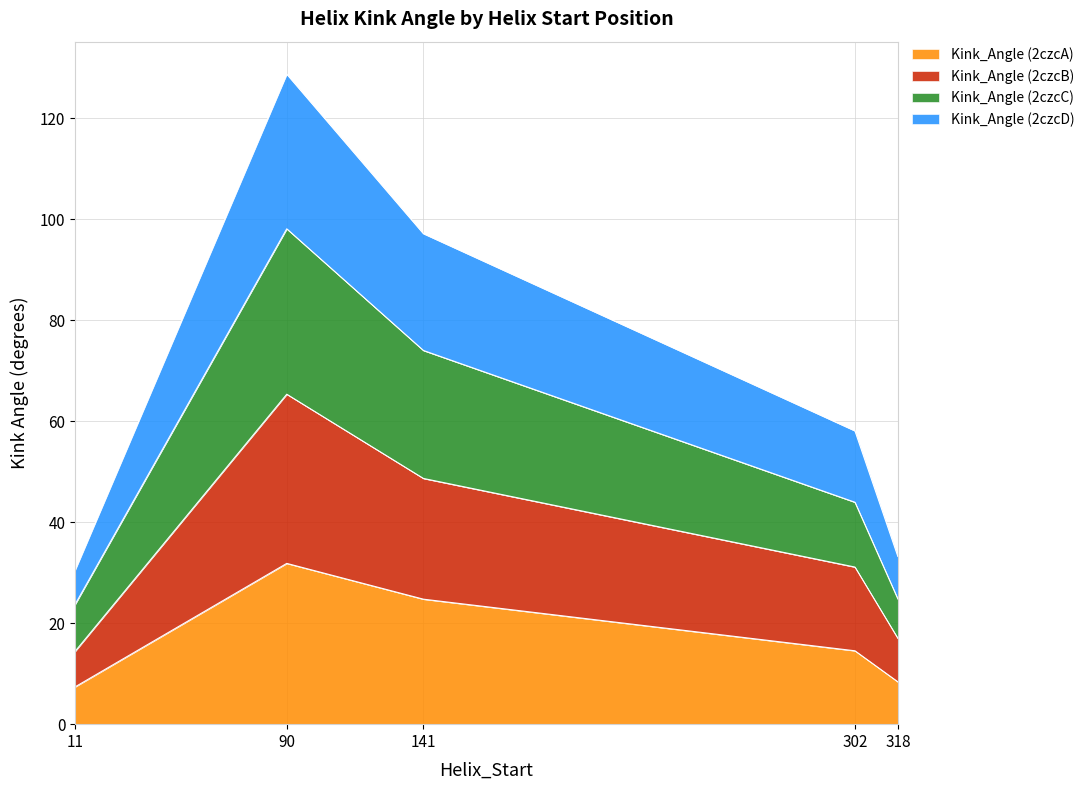

Does the chart display data point markers on the line(s)?

No